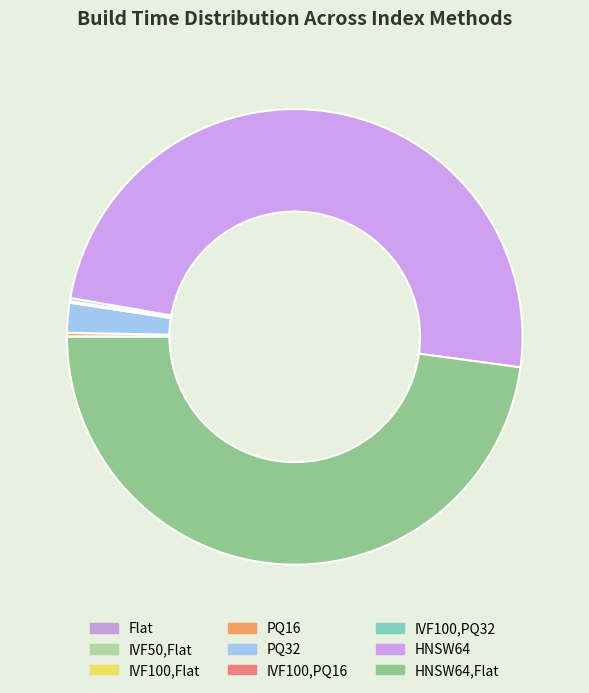

Combined, do HNSW64,Flat and PQ16 account for over 50%?

No